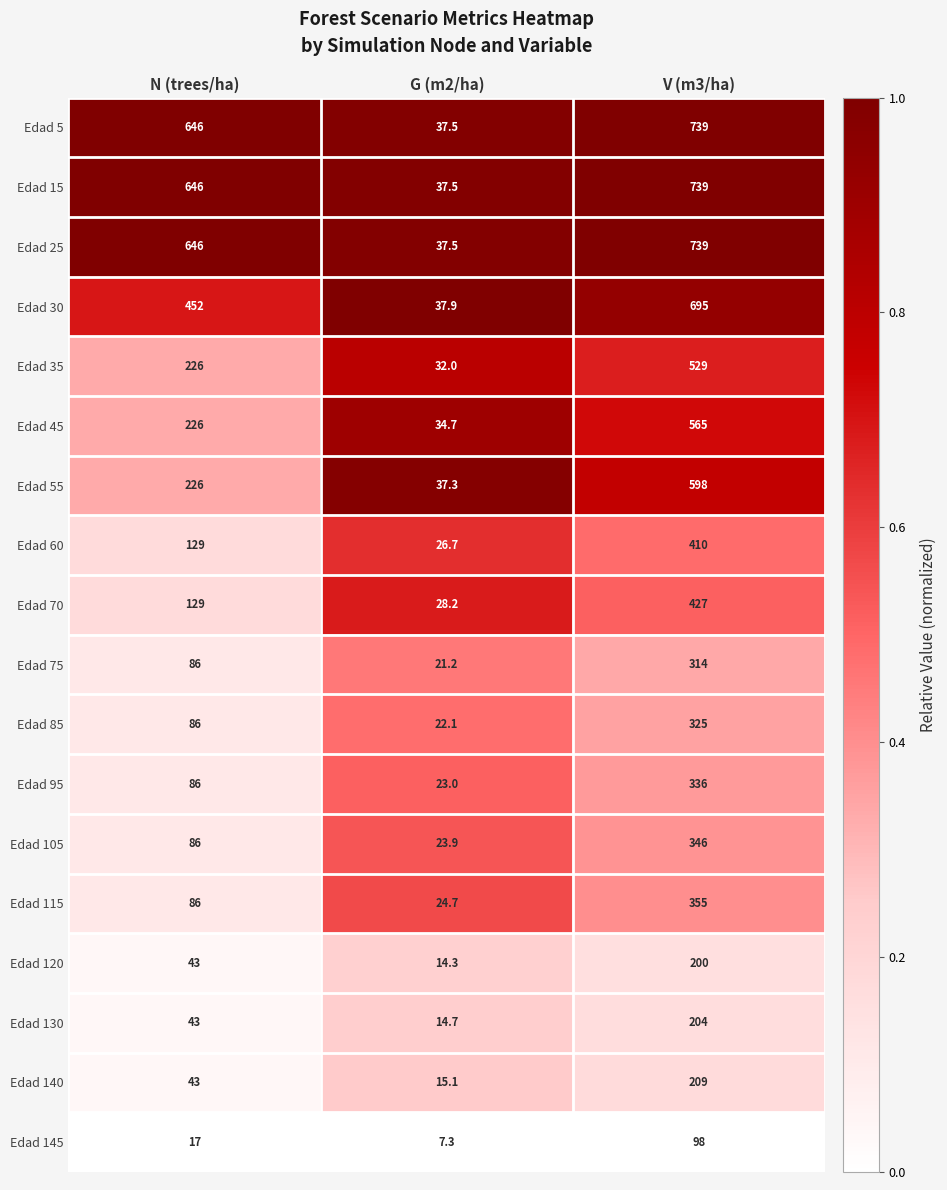

What is the total value across all series at G (m2/ha)?

475.6